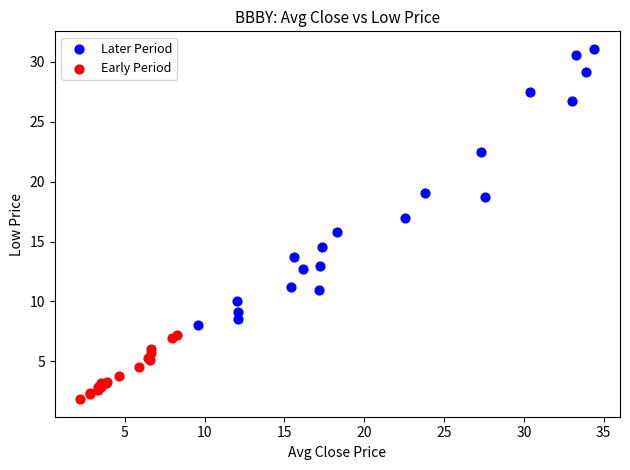

Which series reaches the minimum Y coordinate?

Early Period